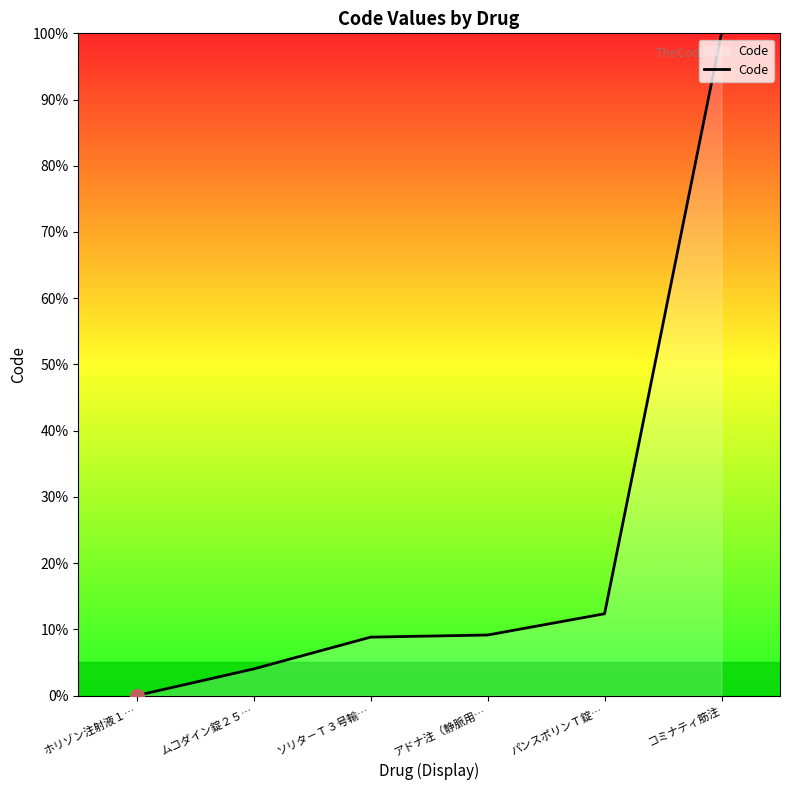

True or false: the data has more than 2 interior local peaks.

False